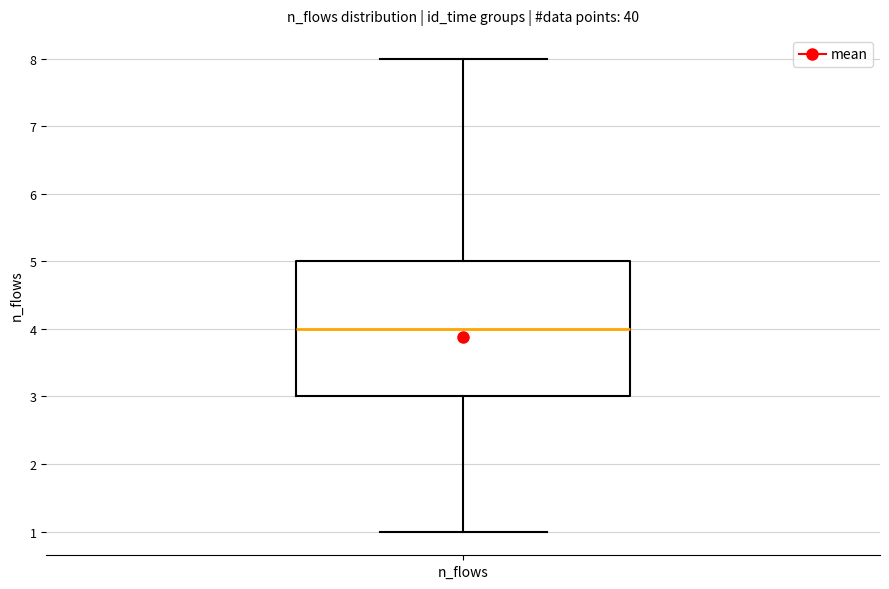

Where is the upper edge of the box for n_flows on the y-axis? The values are not printed on the chart, so give them approximately, as read against the axis.

5